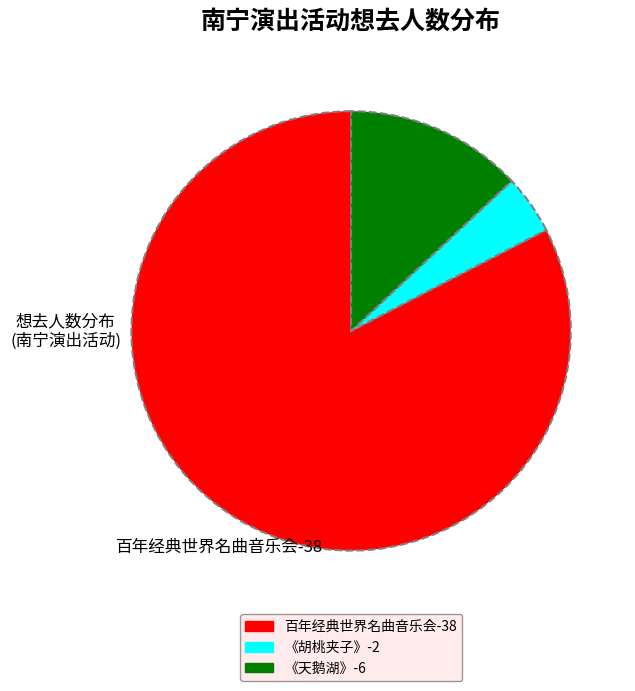

Is there any slice that represents more than half of the pie?

Yes